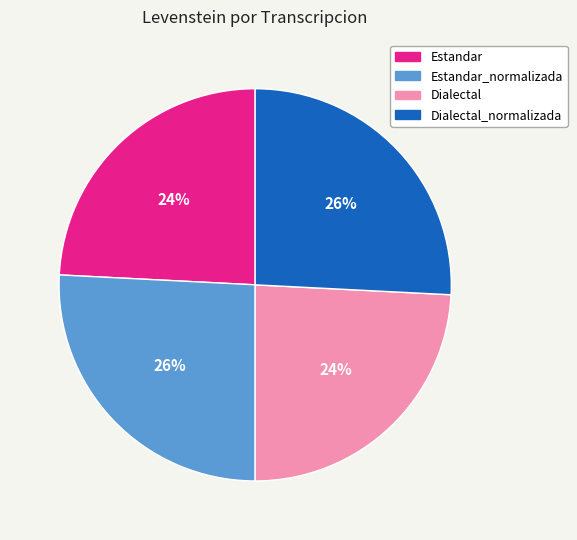

To the nearest percent, what is the difference between the largest and smallest slice percentages?

2%